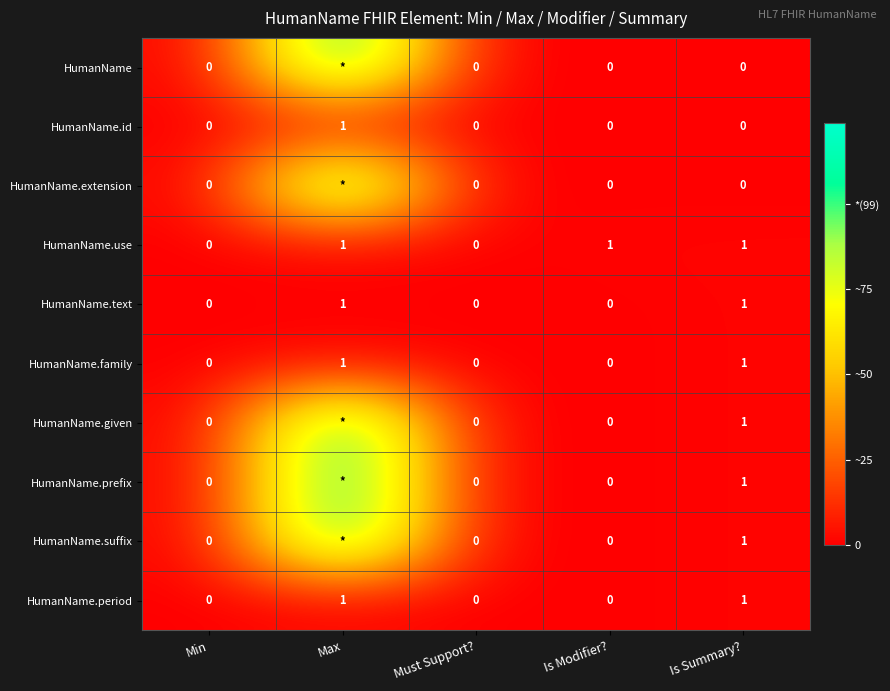

At which category is the sum across all series the highest?

Max